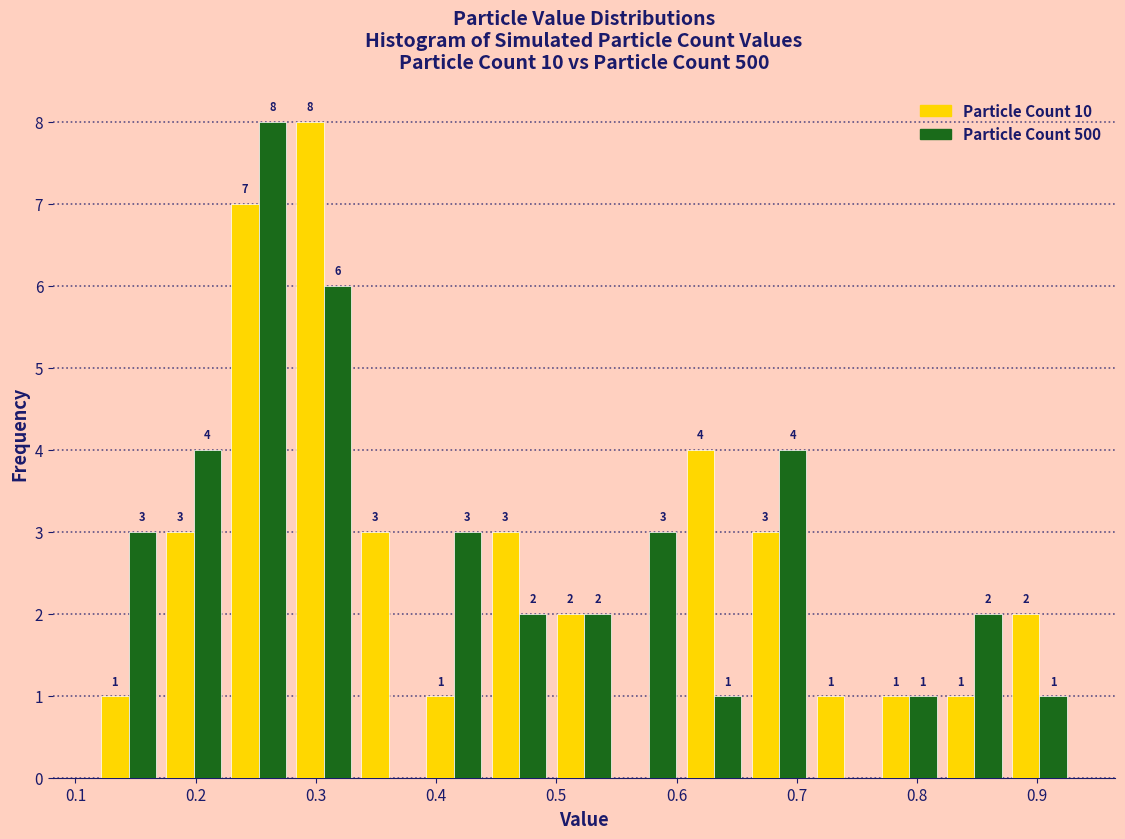

In the Particle Count 500 series, which range on the x-axis has the tallest bar?

0.23 to 0.28